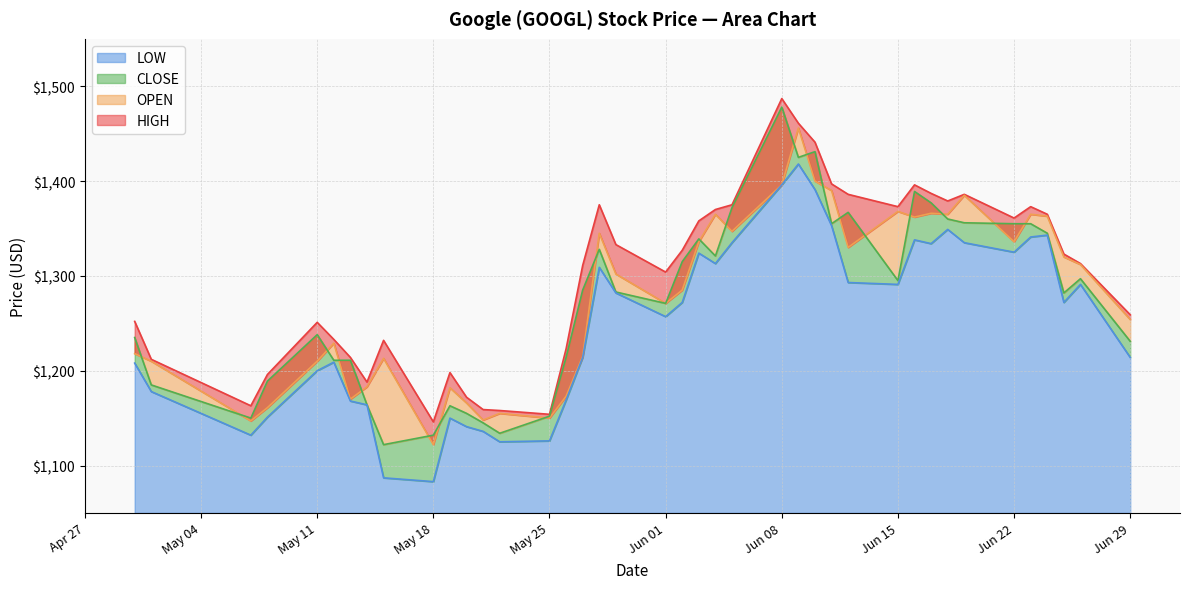

What is the highest value of the LOW series?

1418